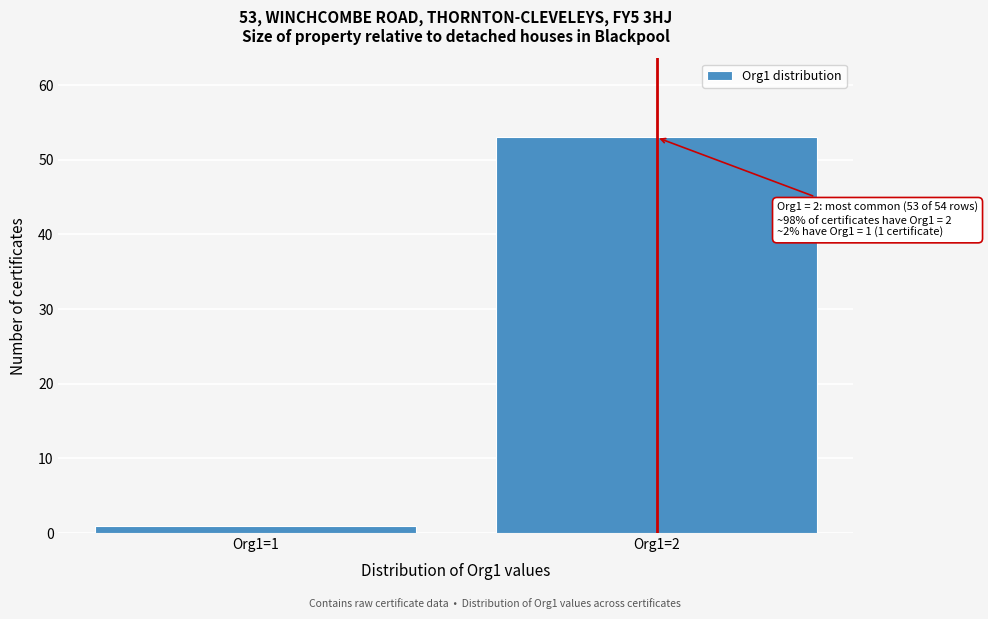

Reading left to right, what are all the values shown in this chart?

Org1=1=1	Org1=2=53